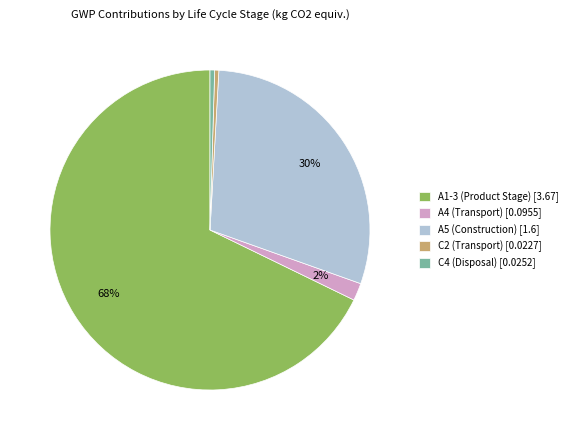

The A1-3 (Product Stage) [3.67] slice represents 68% of the pie. True or false?

True